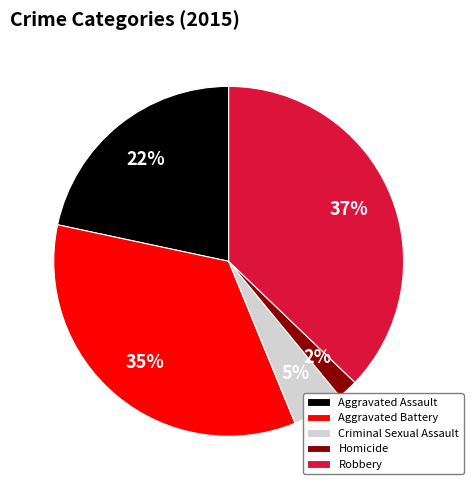

Count the number of slices in the pie.

5